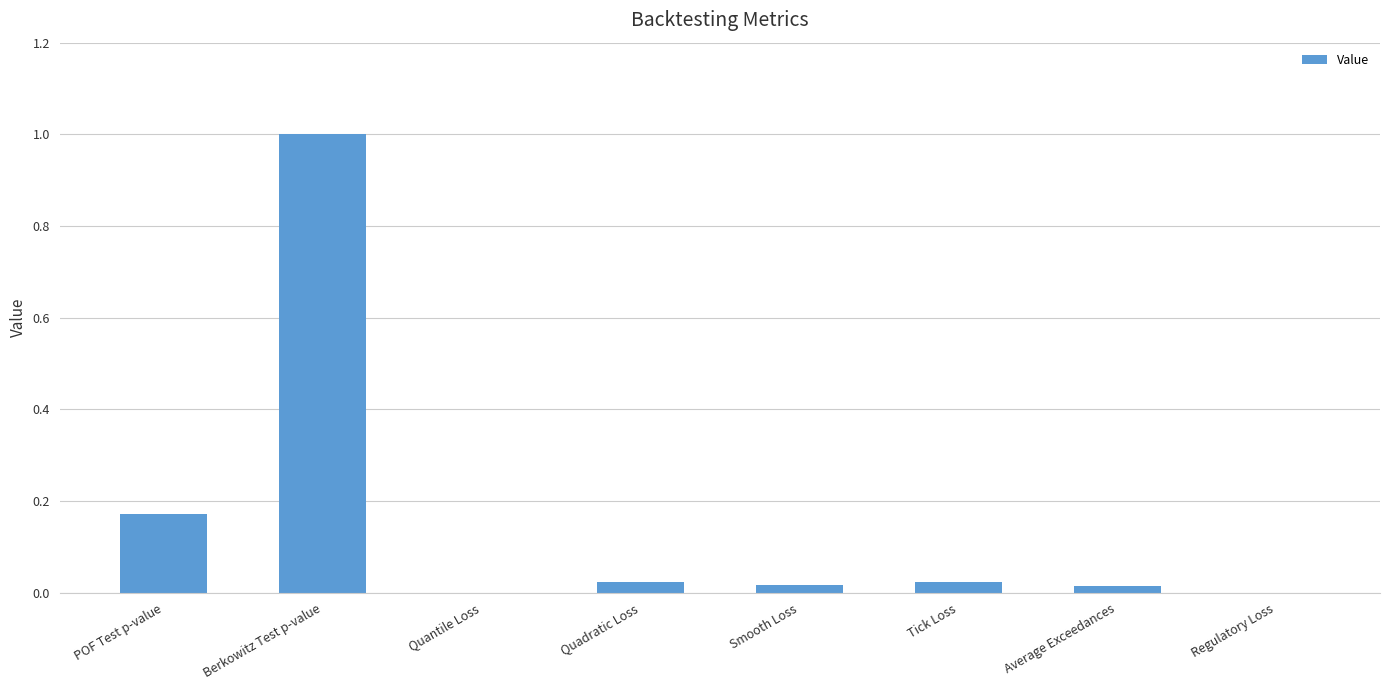

How many series are shown in this chart?

1